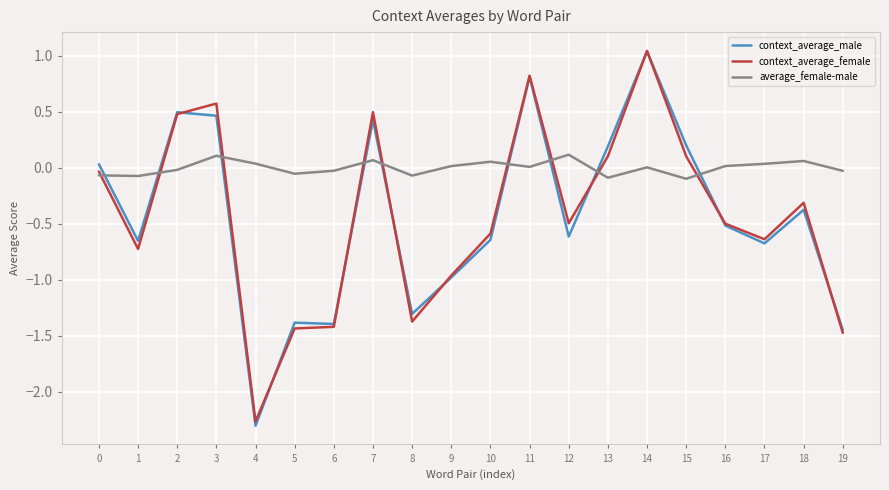

How many intersections are there between average_female-male and context_average_male?

9